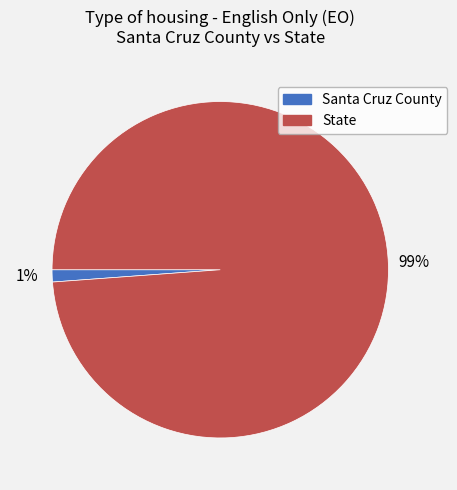

To the nearest percent, what is the combined percentage of Santa Cruz County and State?

100%